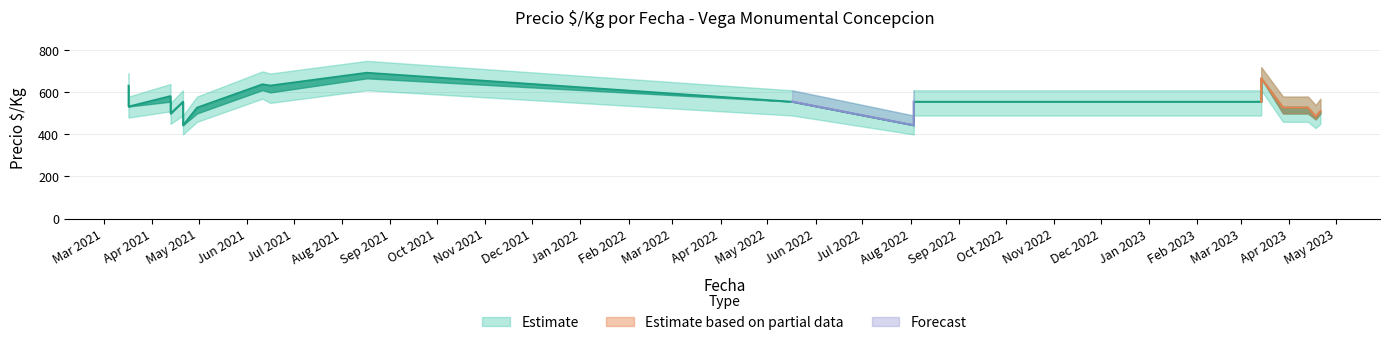

At which label does Precio maximo reach its minimum?

2021-04-21